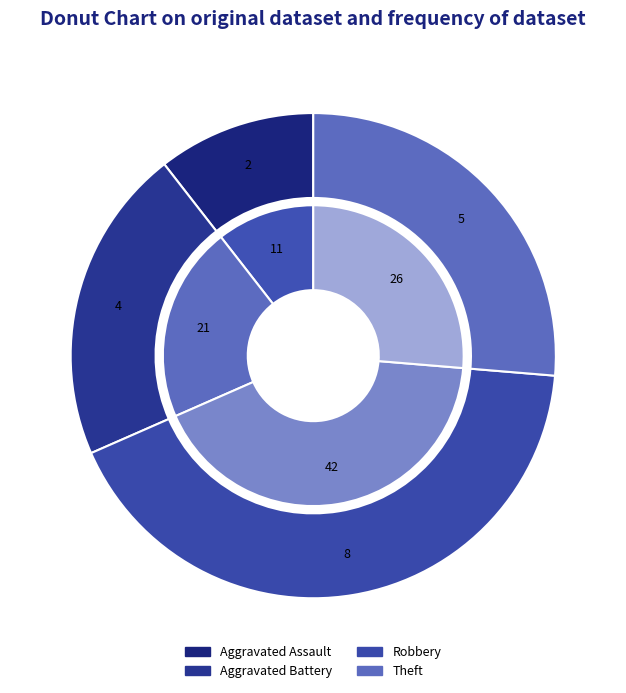

Is Aggravated Battery the majority of the pie?

No